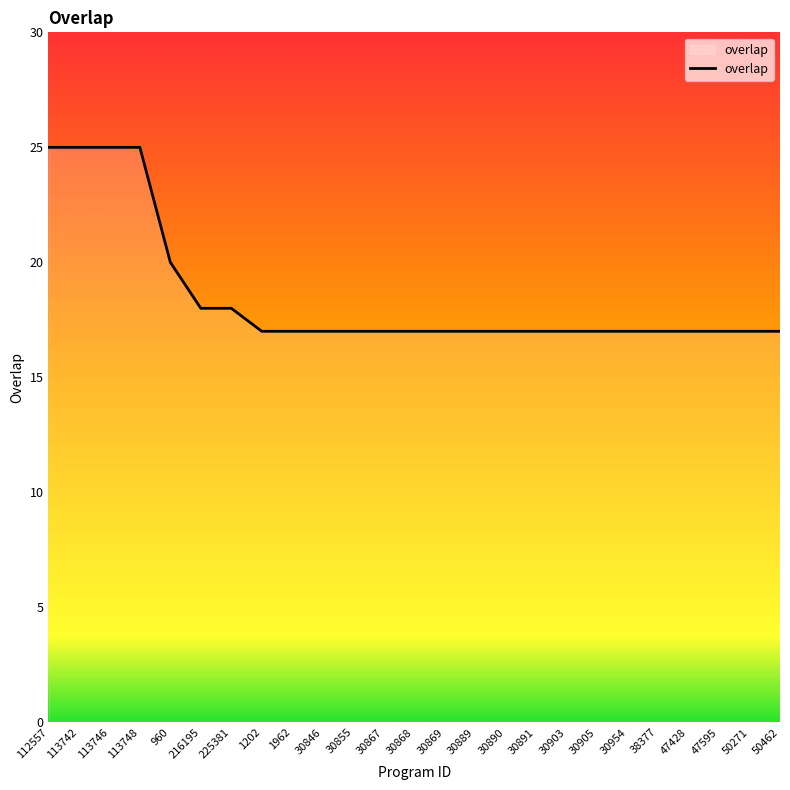

What position from the left is 113742?

2